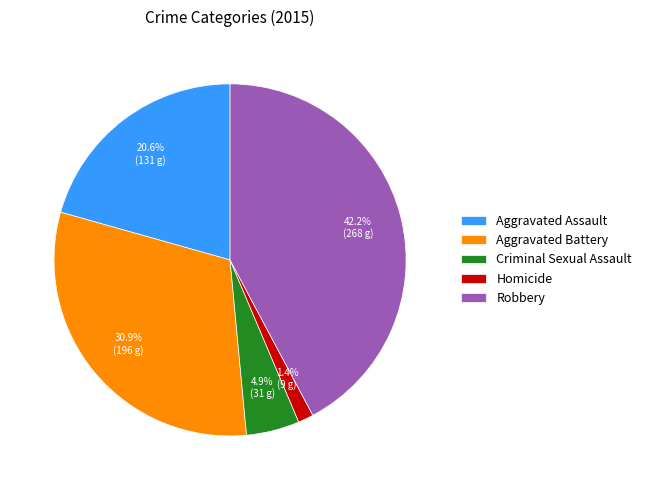

The Aggravated Assault slice represents 21% of the pie. True or false?

True